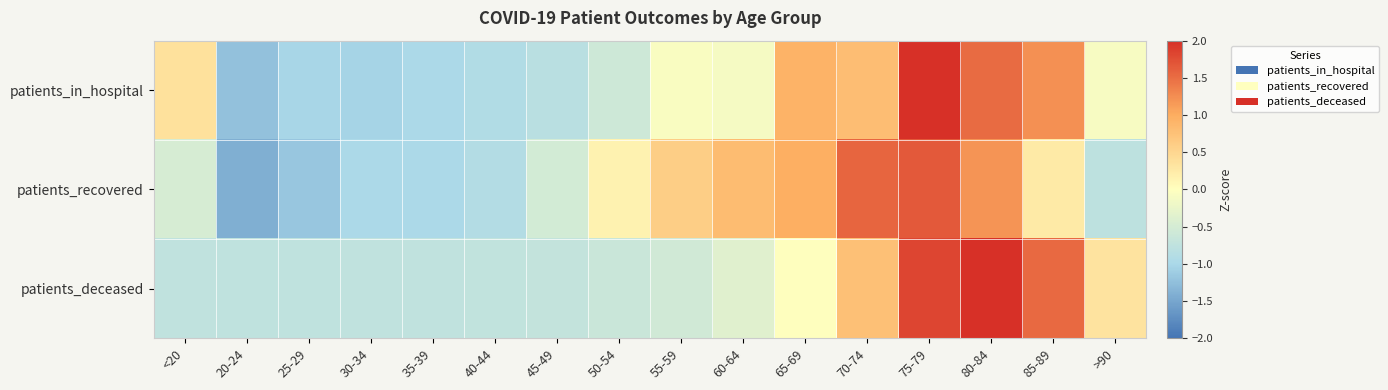

Reading left to right, extract all data points from this chart.

patients_in_hospital: <20=0.4	20-24=-1.2	25-29=-1.0	30-34=-1.0	35-39=-1.0	40-44=-0.9	45-49=-0.8	50-54=-0.6	55-59=-0.1	60-64=-0.1	65-69=0.9	70-74=0.8	75-79=2.0	80-84=1.5	85-89=1.2	>90=-0.1
patients_recovered: <20=-0.5	20-24=-1.4	25-29=-1.2	30-34=-1.0	35-39=-1.0	40-44=-0.9	45-49=-0.5	50-54=0.1	55-59=0.6	60-64=0.8	65-69=1.0	70-74=1.6	75-79=1.7	80-84=1.2	85-89=0.3	>90=-0.8
patients_deceased: <20=-0.7	20-24=-0.8	25-29=-0.8	30-34=-0.7	35-39=-0.7	40-44=-0.7	45-49=-0.7	50-54=-0.6	55-59=-0.6	60-64=-0.4	65-69=0.0	70-74=0.8	75-79=1.8	80-84=2.2	85-89=1.5	>90=0.3